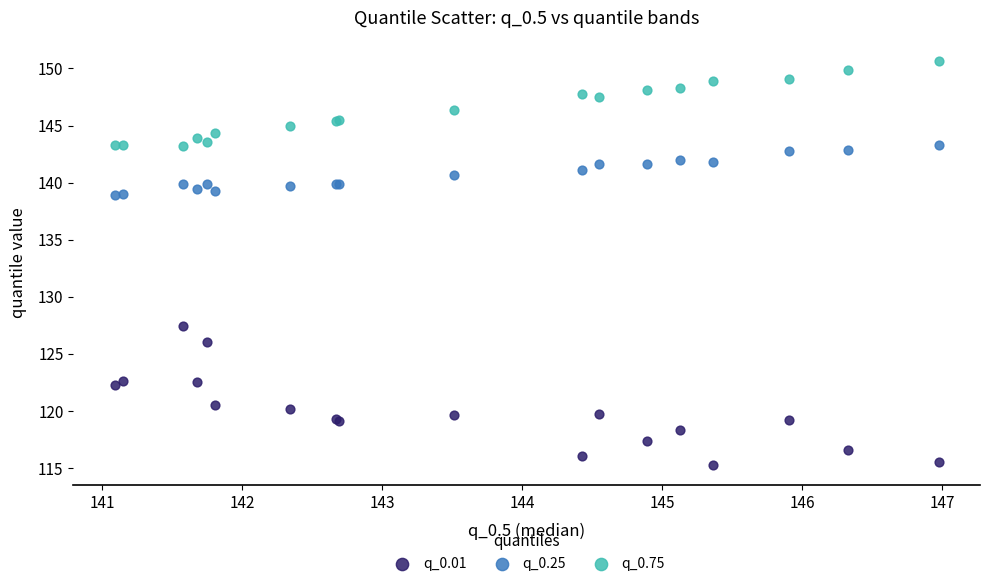

Which series has the widest spread of Y values?

q_0.01